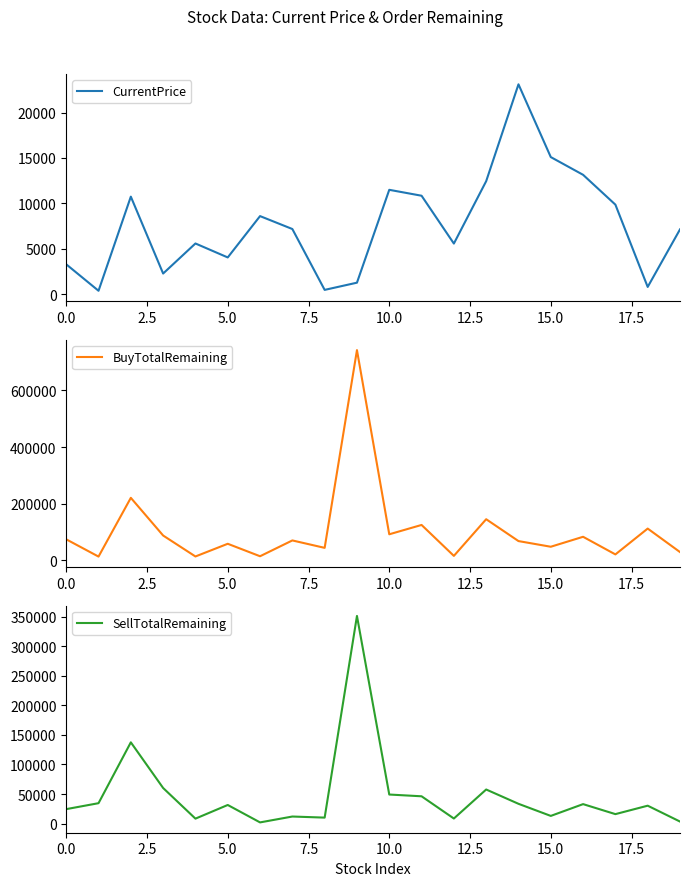

Which has a higher value, 18 or 16?

16